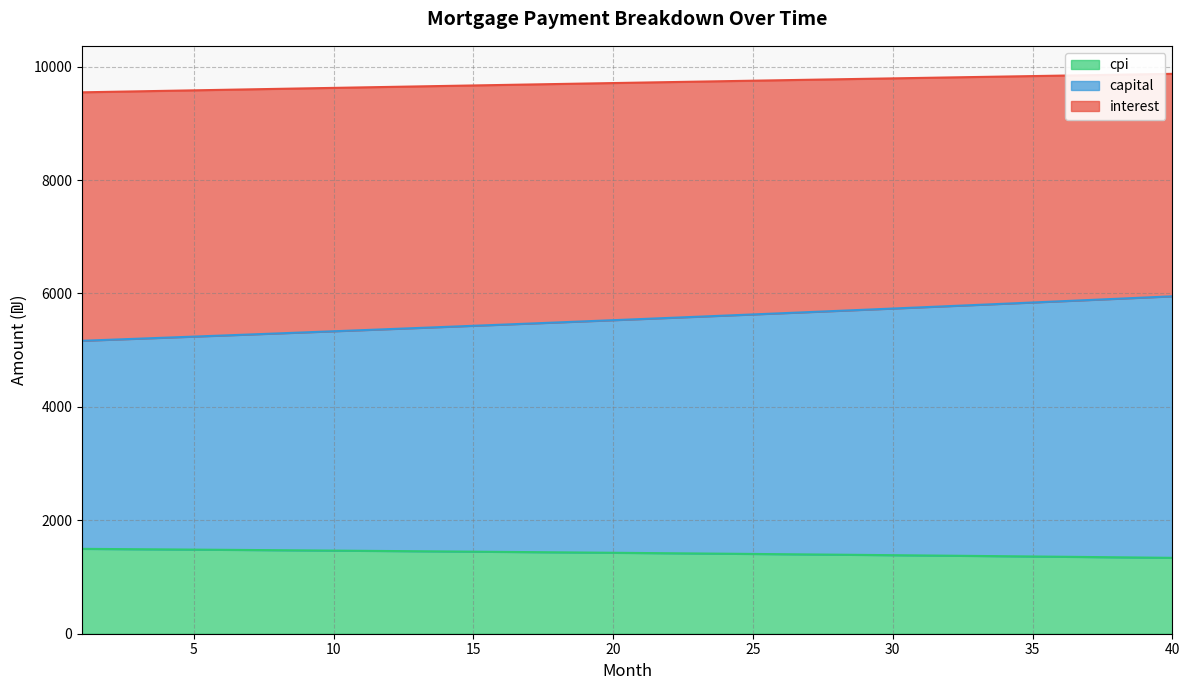

What is the highest value of the cpi series?

1496.7